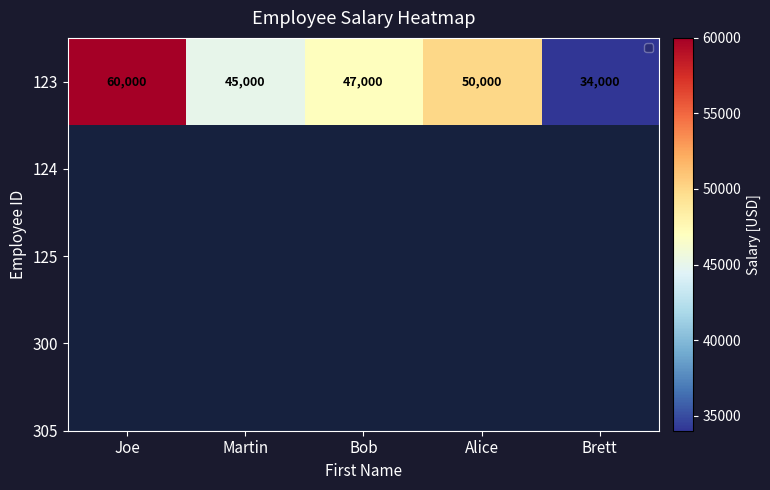

How many data points are above 47000?

2